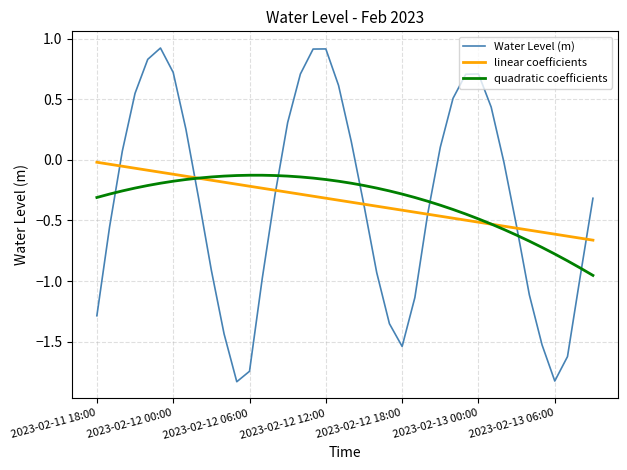

Which series has the largest range (max minus min)?

Water Level (m)